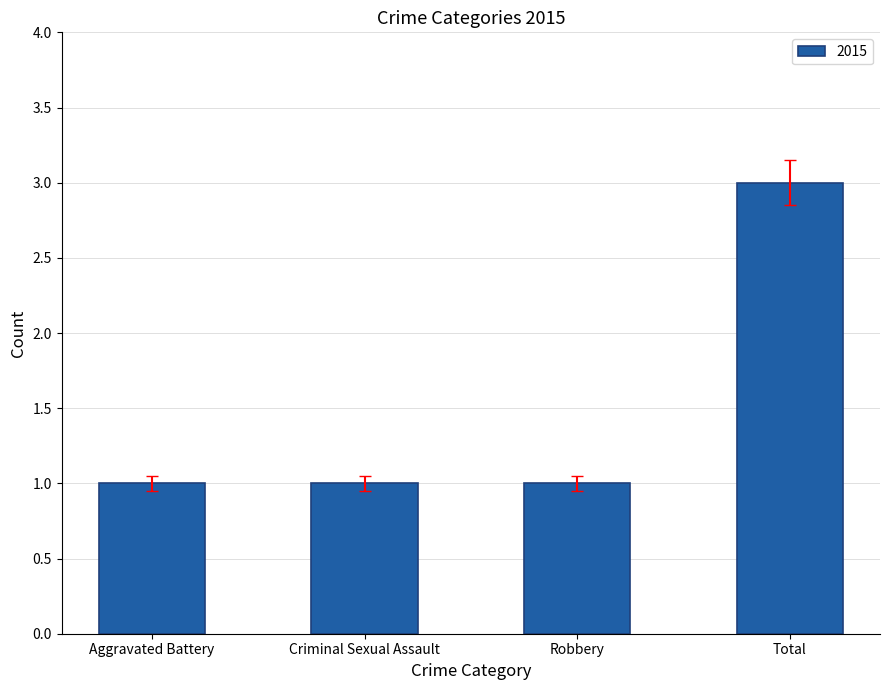

True or false: the data shows 0 at Criminal Sexual Assault.

False